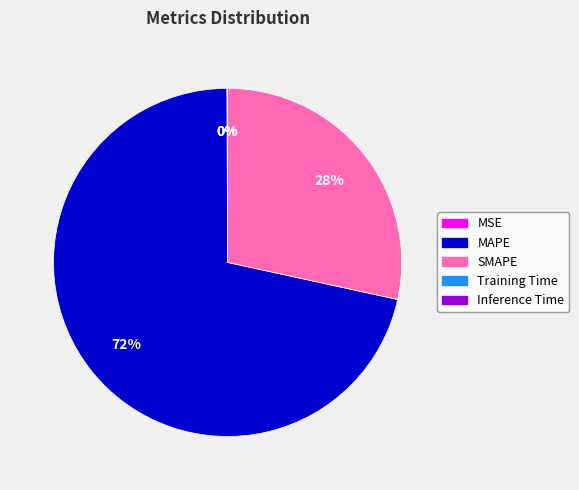

What percentage is the SMAPE slice, to the nearest percent?

28%